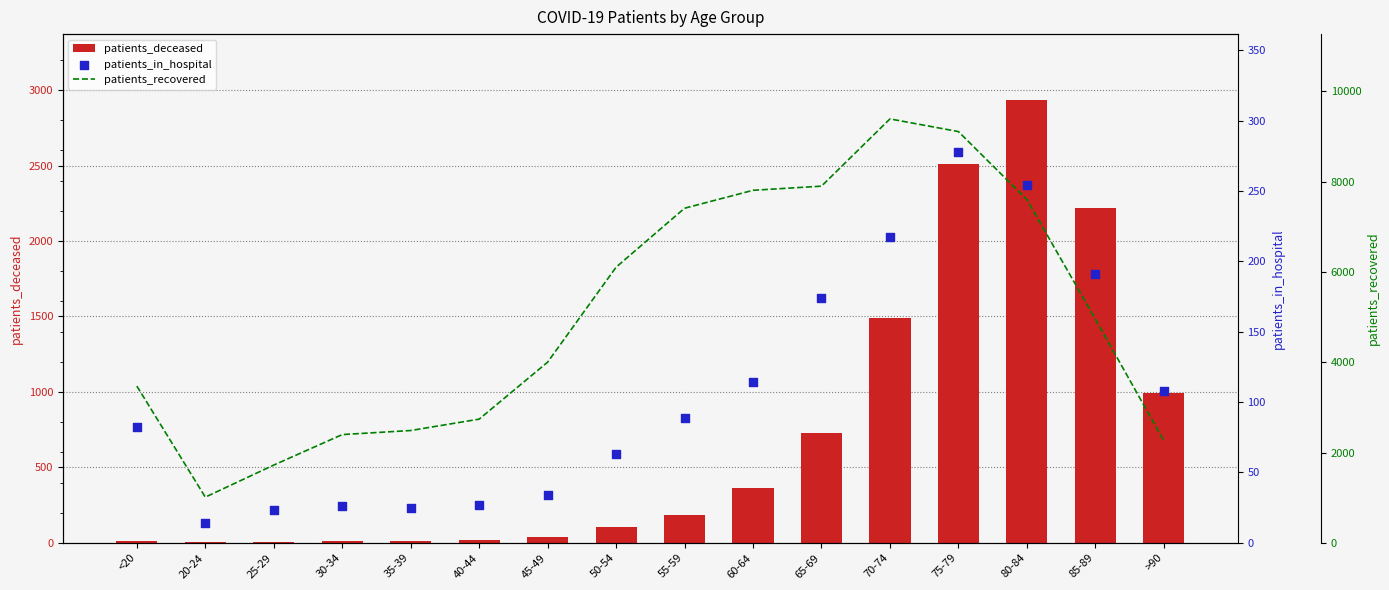

Which series has the largest Y range (max minus min)?

patients_recovered